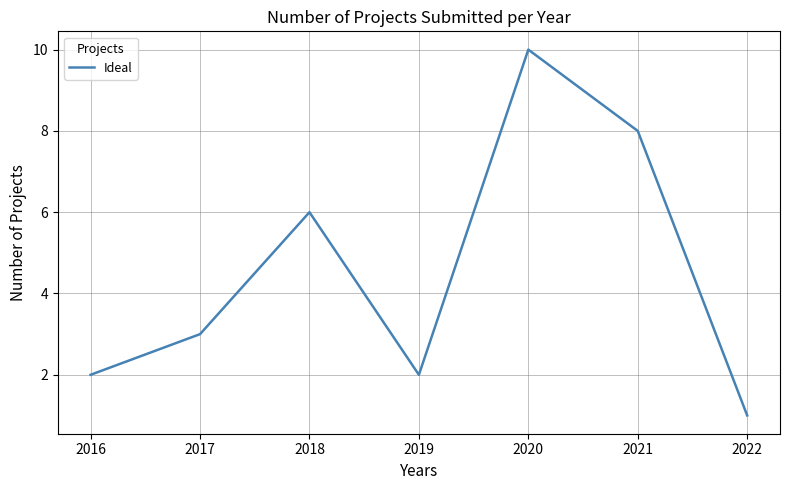

Which has a higher value, 2021 or 2017?

2021